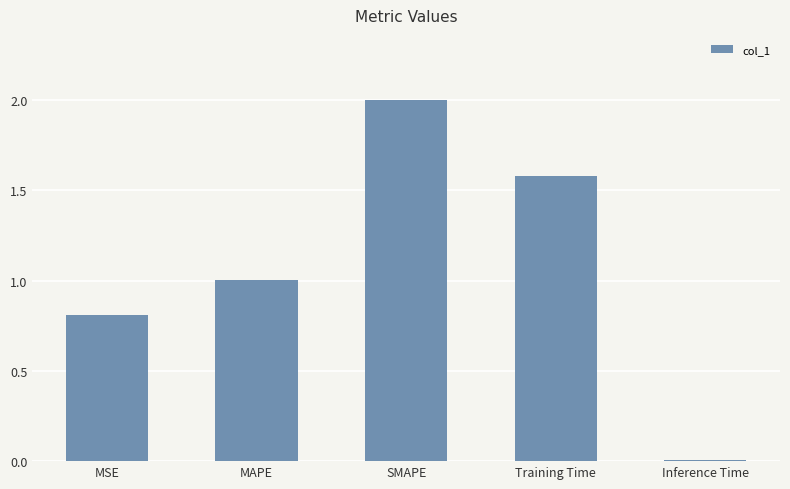

How many values are below 1?

2